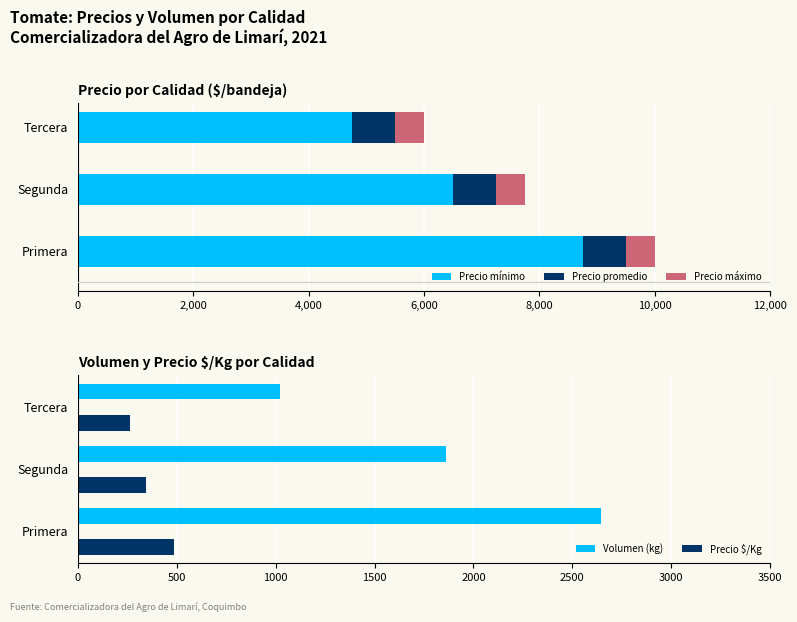

What is the difference between the second highest and minimum values in the Precio mínimo series?

1750